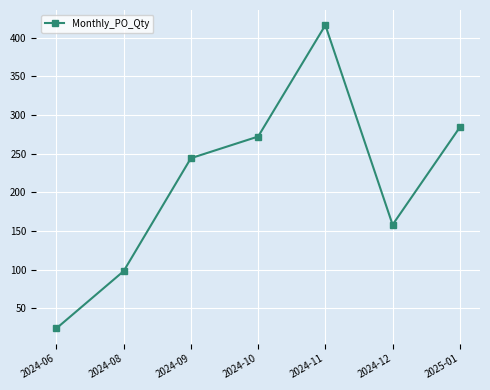

Between 2024-06 and 2024-09, which is larger?

2024-09